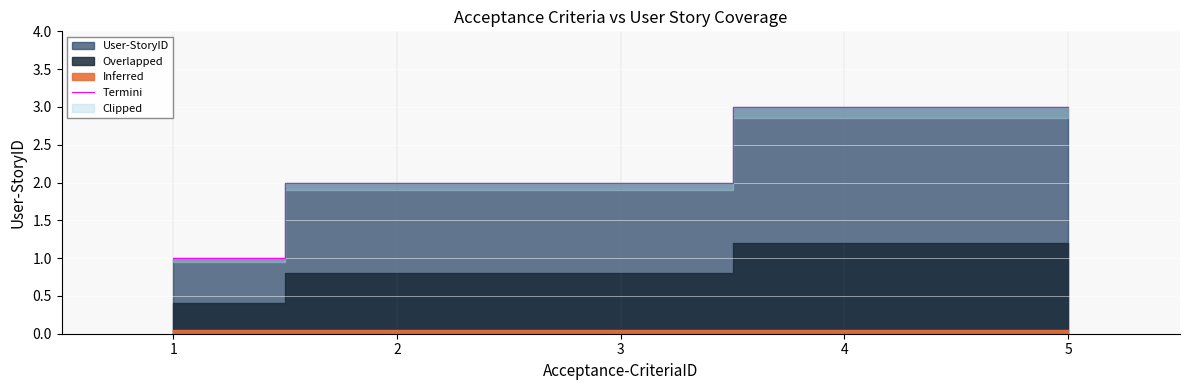

What is the ratio of the value at 3 to the value at 4?

0.7